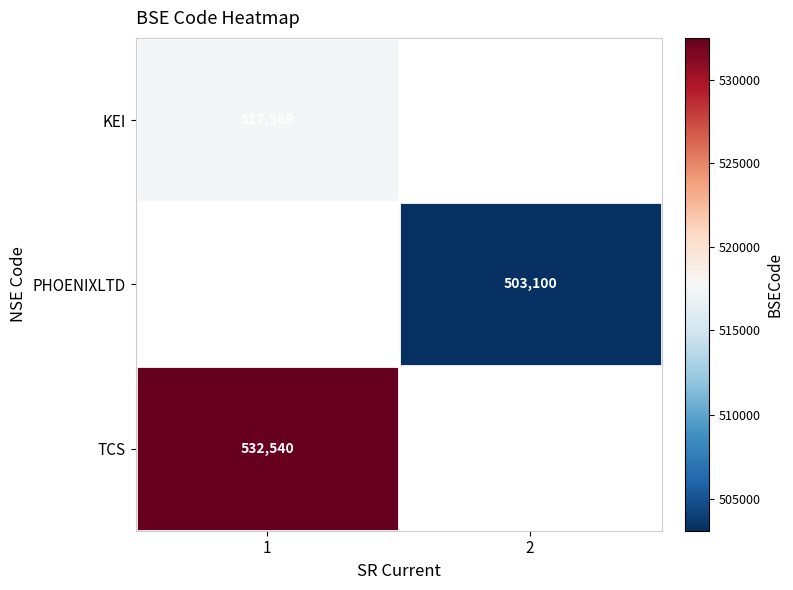

The KEI series shows 881082.5 at 1. True or false?

False